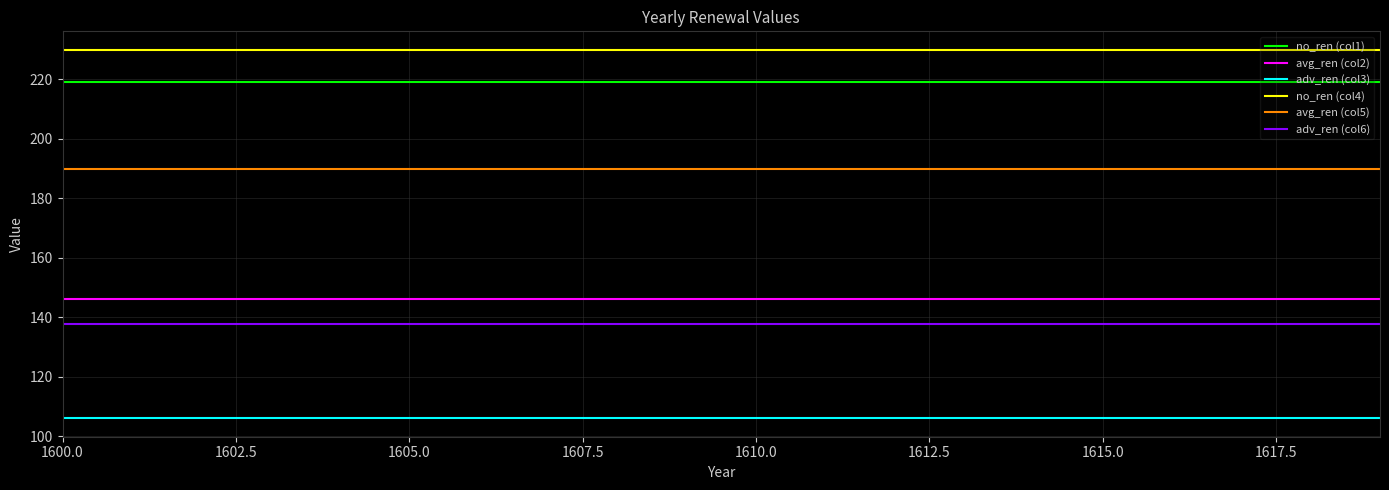

Which series has the largest total across all categories?

no_ren (col4)